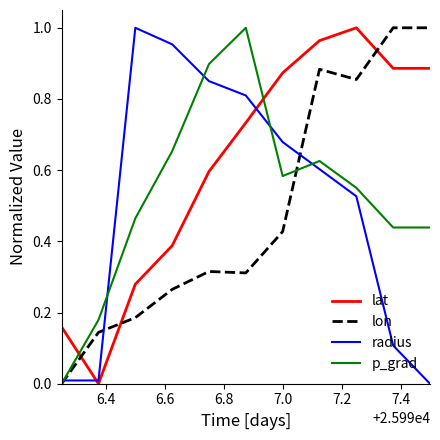

Which series has the largest total across all categories?

lat